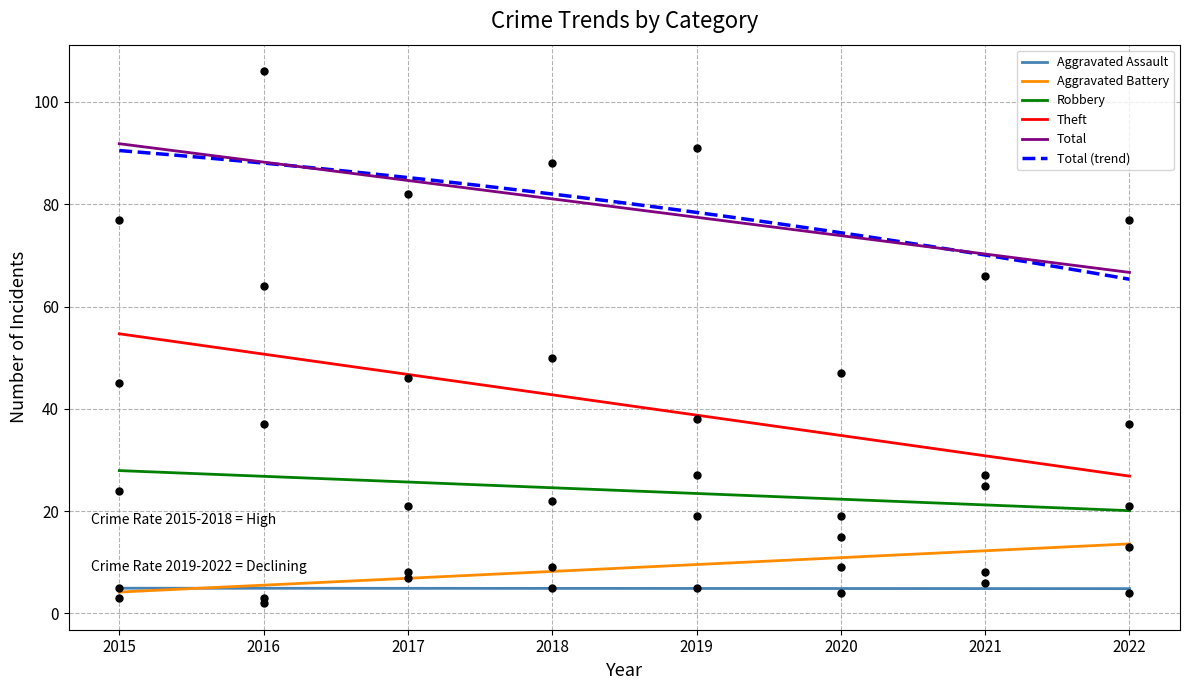

Which series has the largest total across all categories?

Total